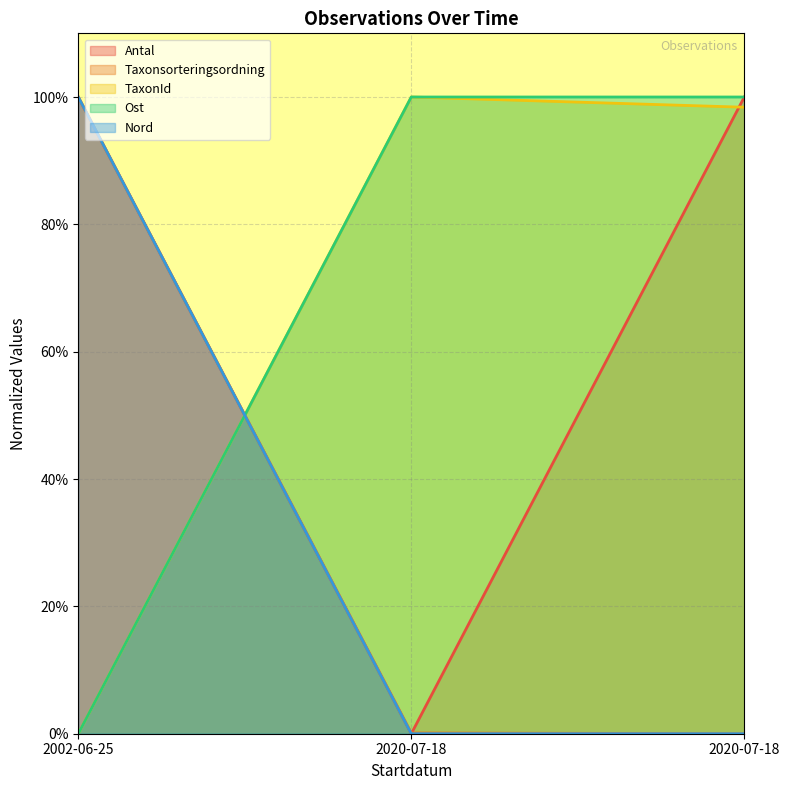

What is the value of the Ost point at the 3rd from the left?

1.0